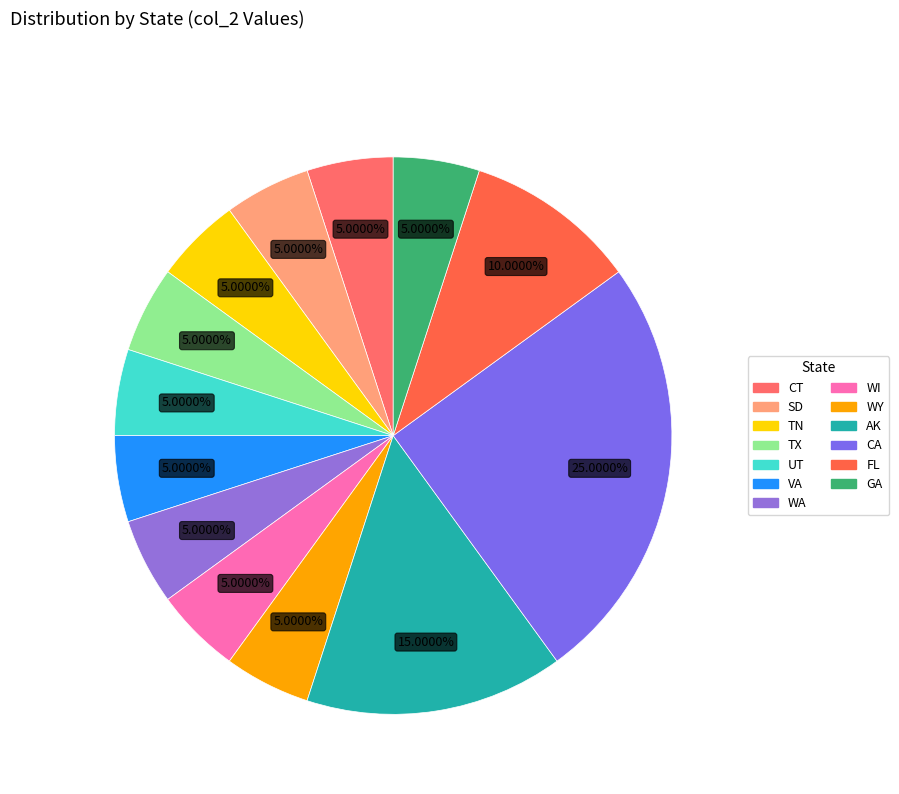

Count the number of slices in the pie.

13